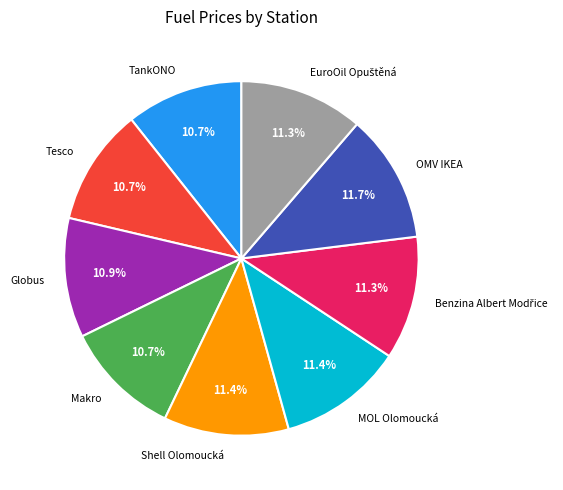

What percentage is the TankONO slice, to the nearest percent?

11%